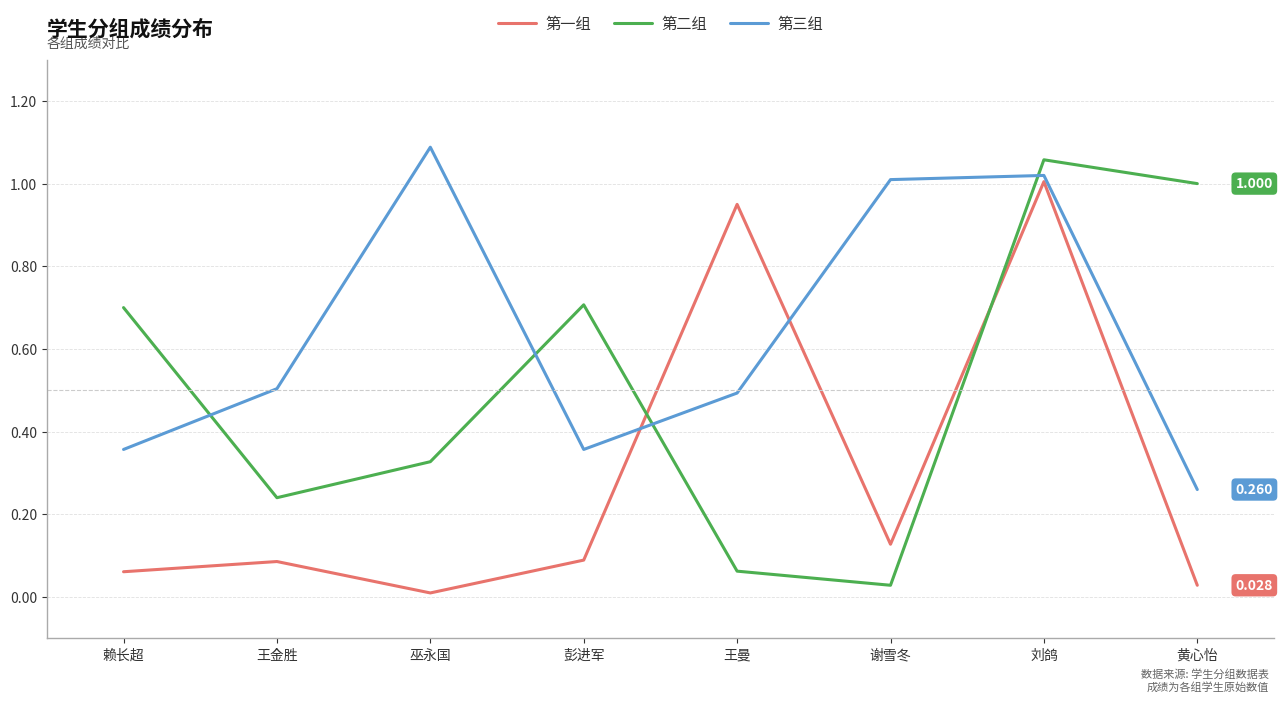

At which category does the chart reach its minimum across all series?

巫永国